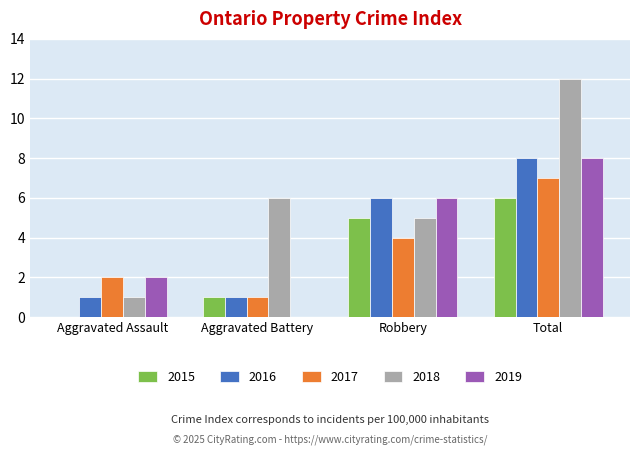

Count the 2017 values in the range 2 to 7.

3